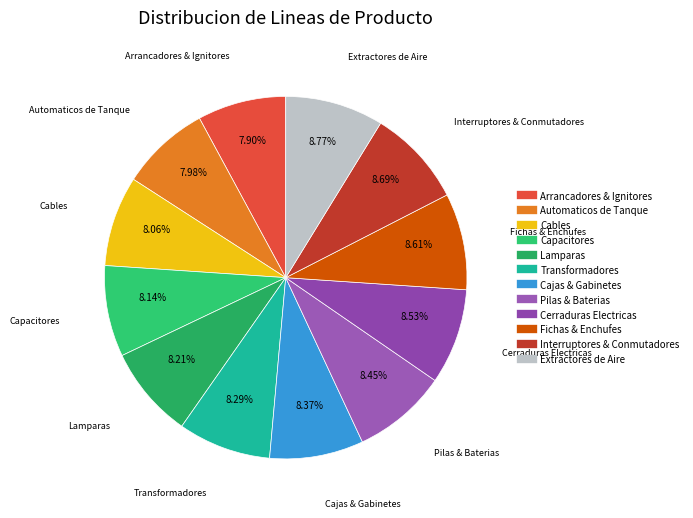

How many slices are in this pie chart?

12